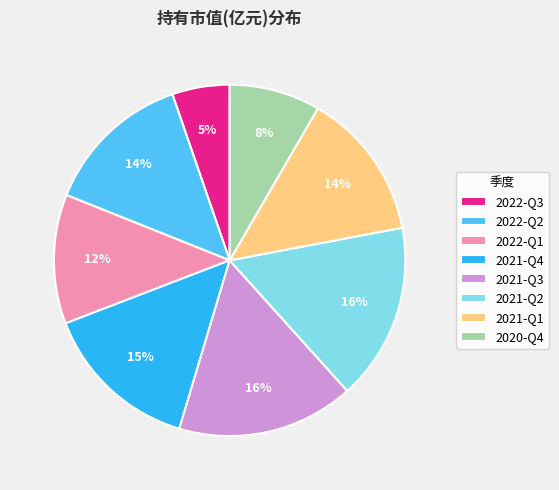

Do 2022-Q1 and 2021-Q4 together represent more than half of the pie?

No